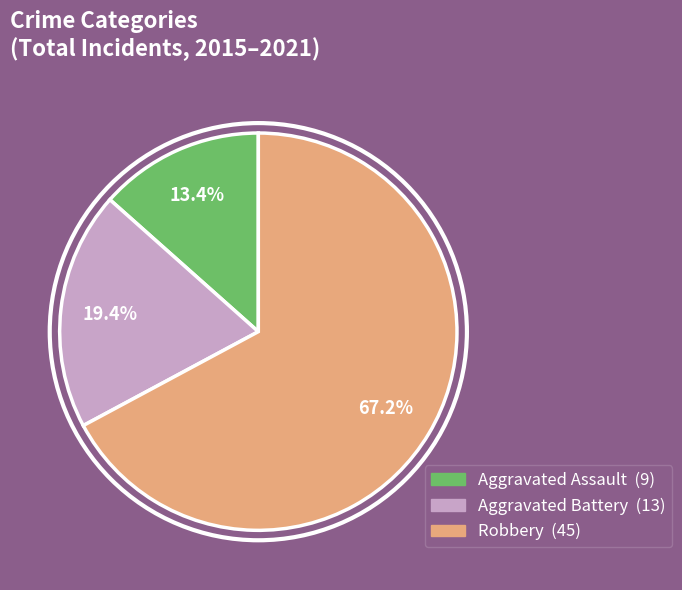

Does any single category account for the majority?

Yes